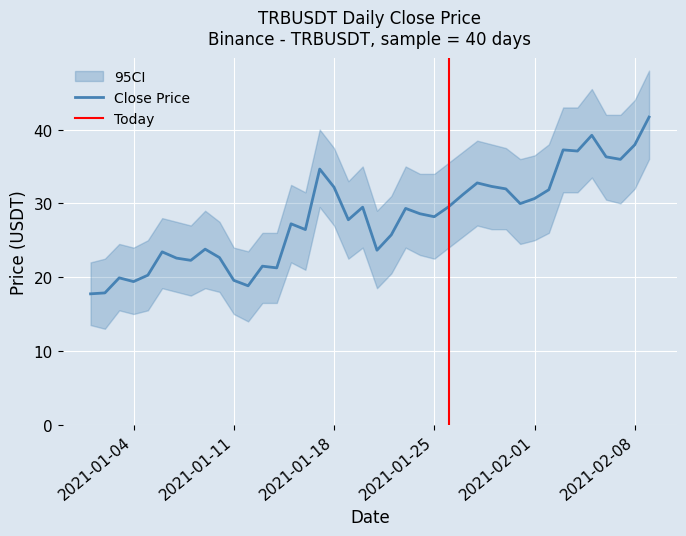

Which series has the largest range (max minus min)?

close_upper